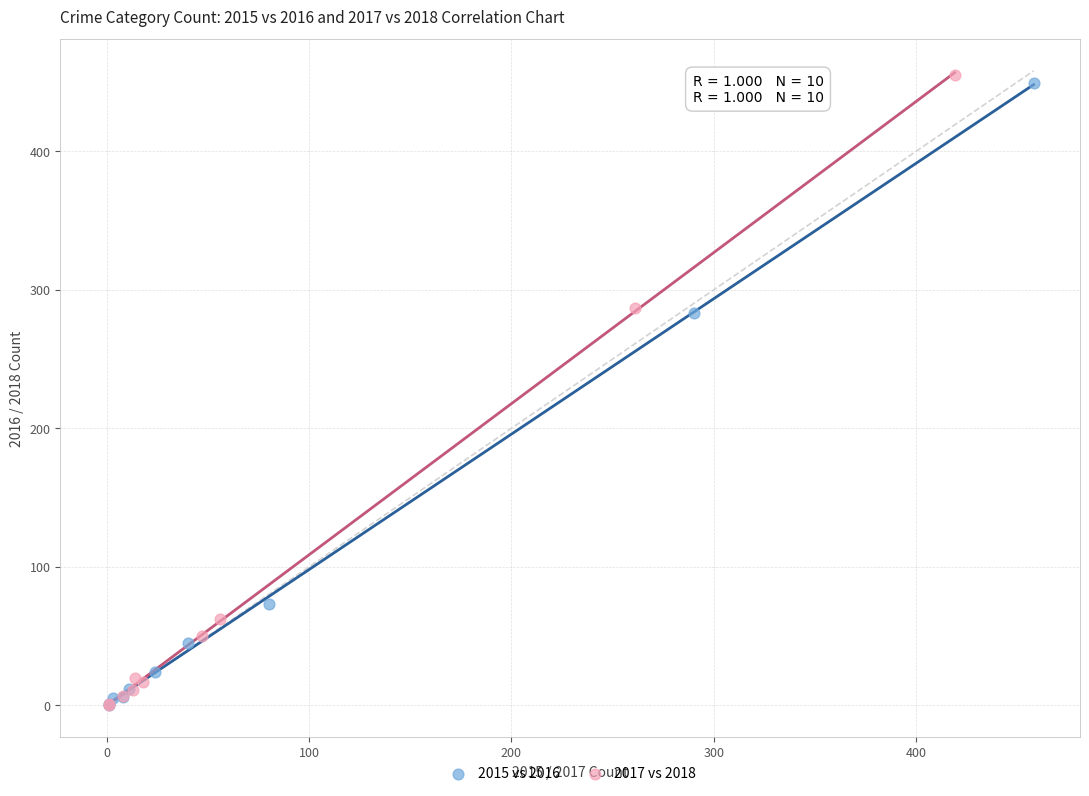

Which series has the widest spread of Y values?

2017 vs 2018